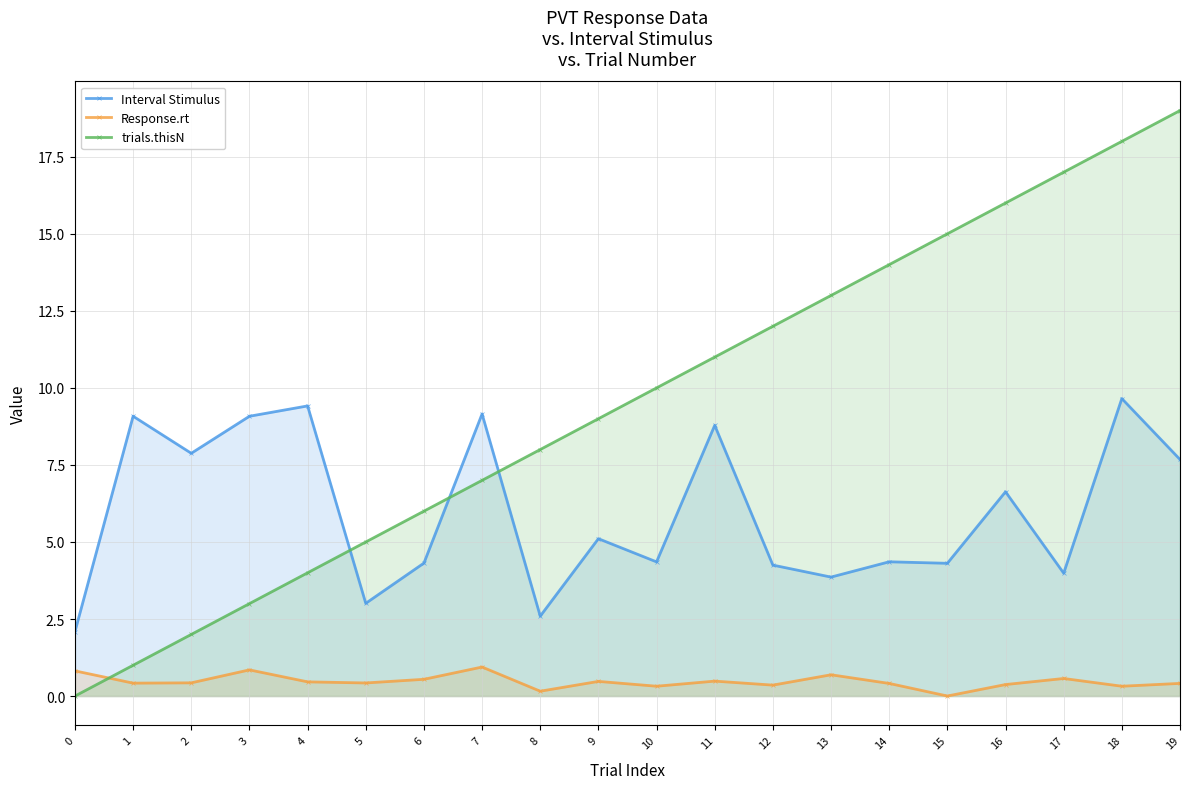

Rank the series by their average value, from lowest to highest.

Response.rt, Interval Stimulus, trials.thisN